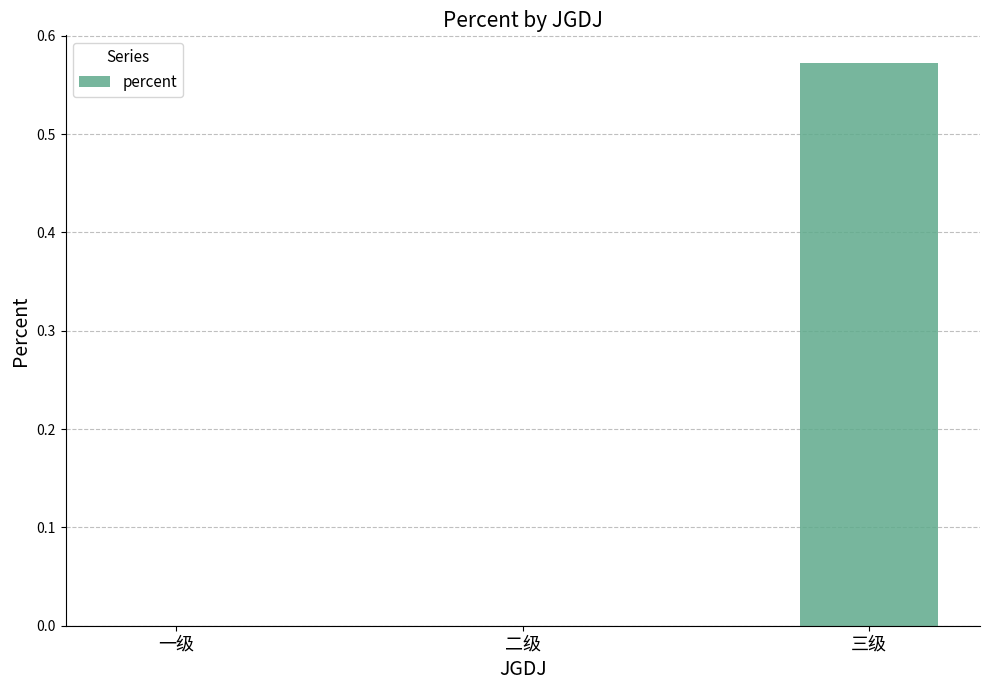

Count the values in the range 0 to 1.

3